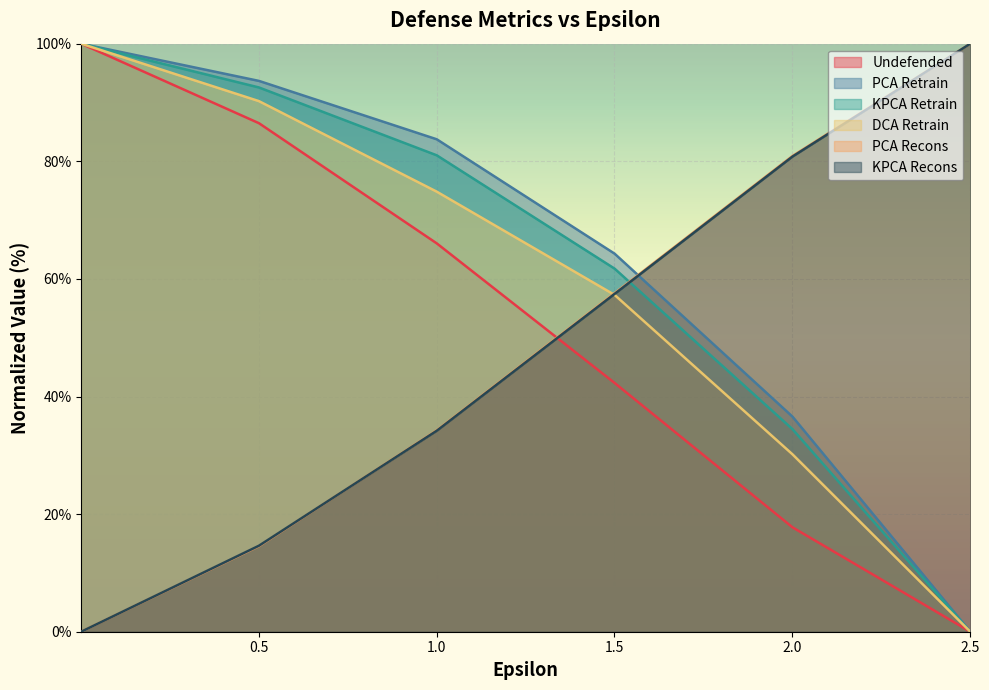

Which series has the largest total across all categories?

PCA Retrain